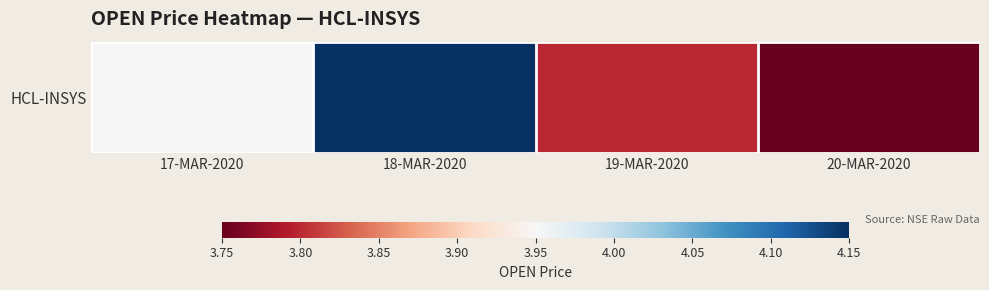

What is the difference between the maximum and minimum values?

0.4